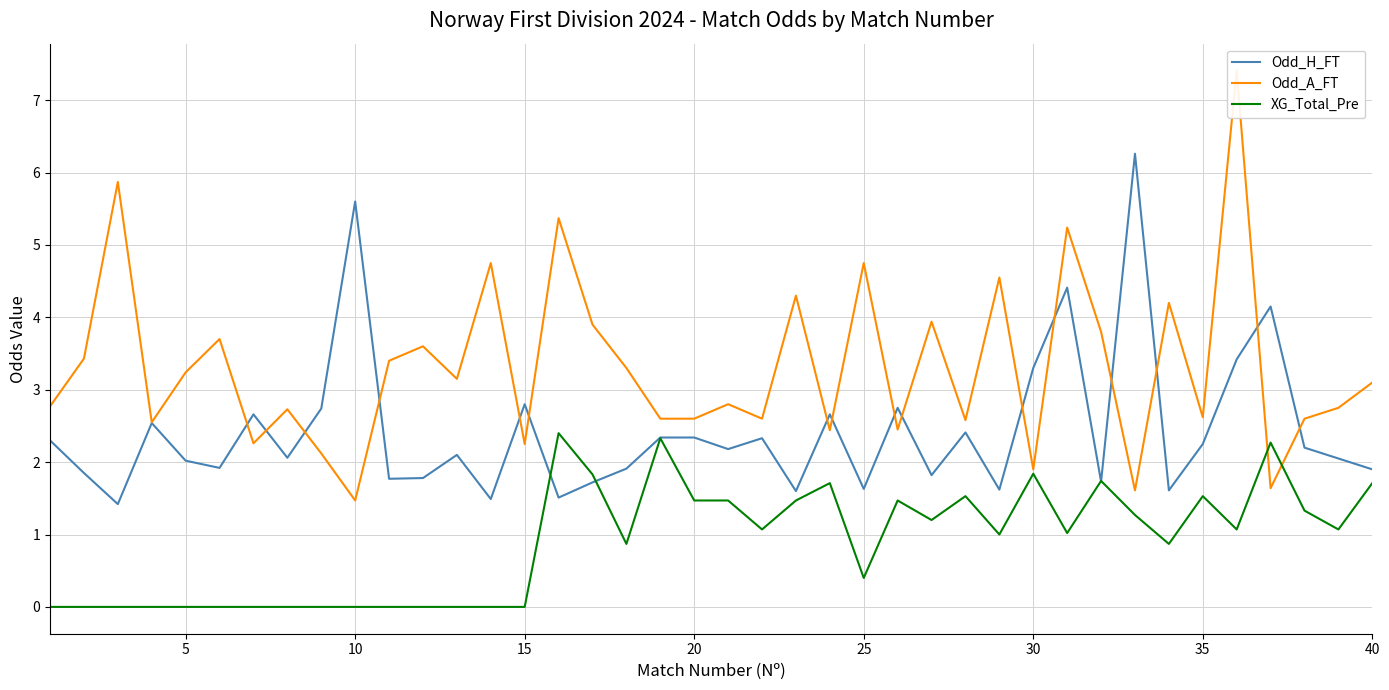

How many data points does each series have?

40